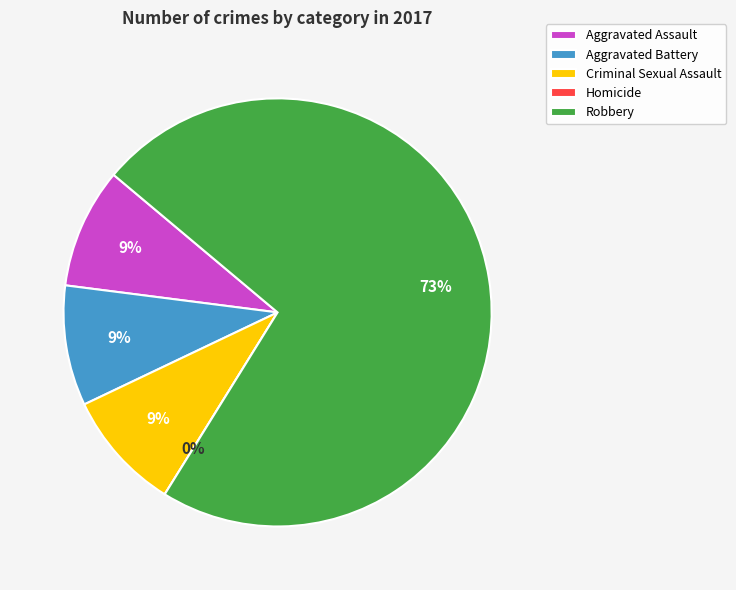

What is the smallest slice in the pie chart?

Homicide